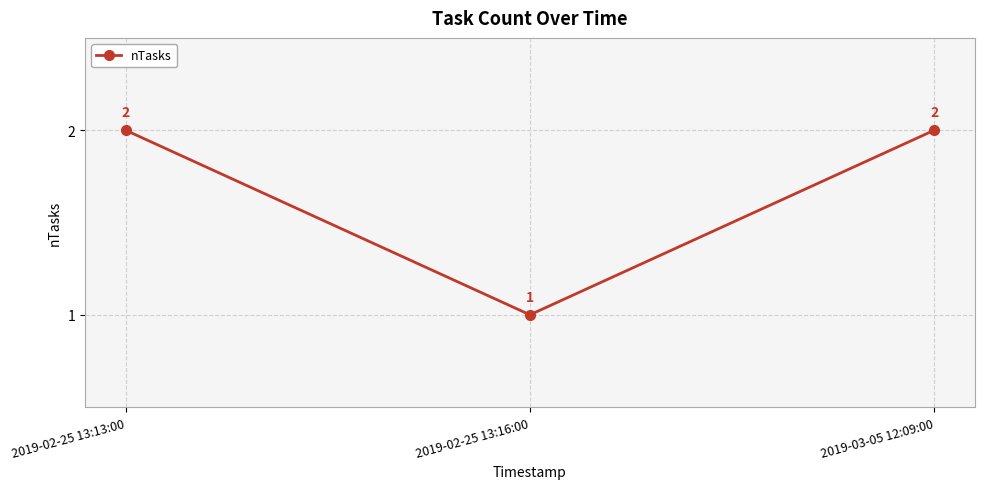

Does the chart display data point markers on the line(s)?

Yes